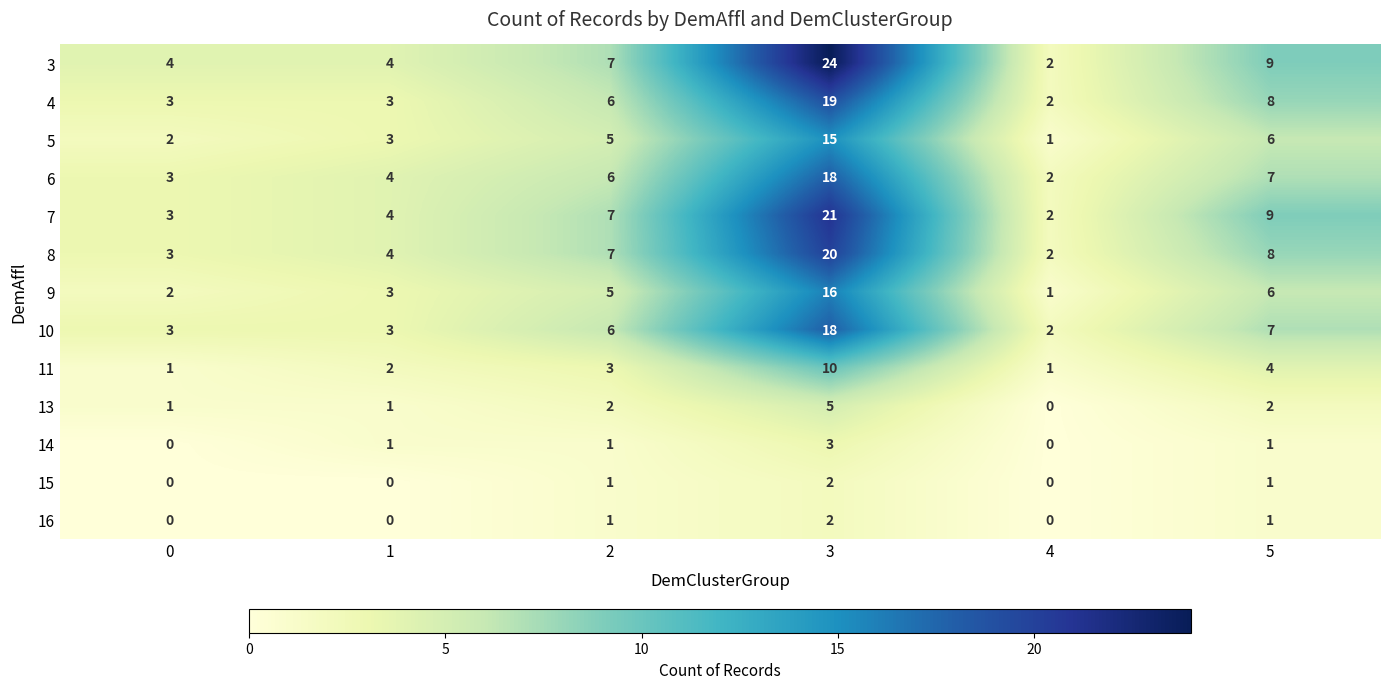

What is the difference between the second highest and second lowest values in the 8 series?

5